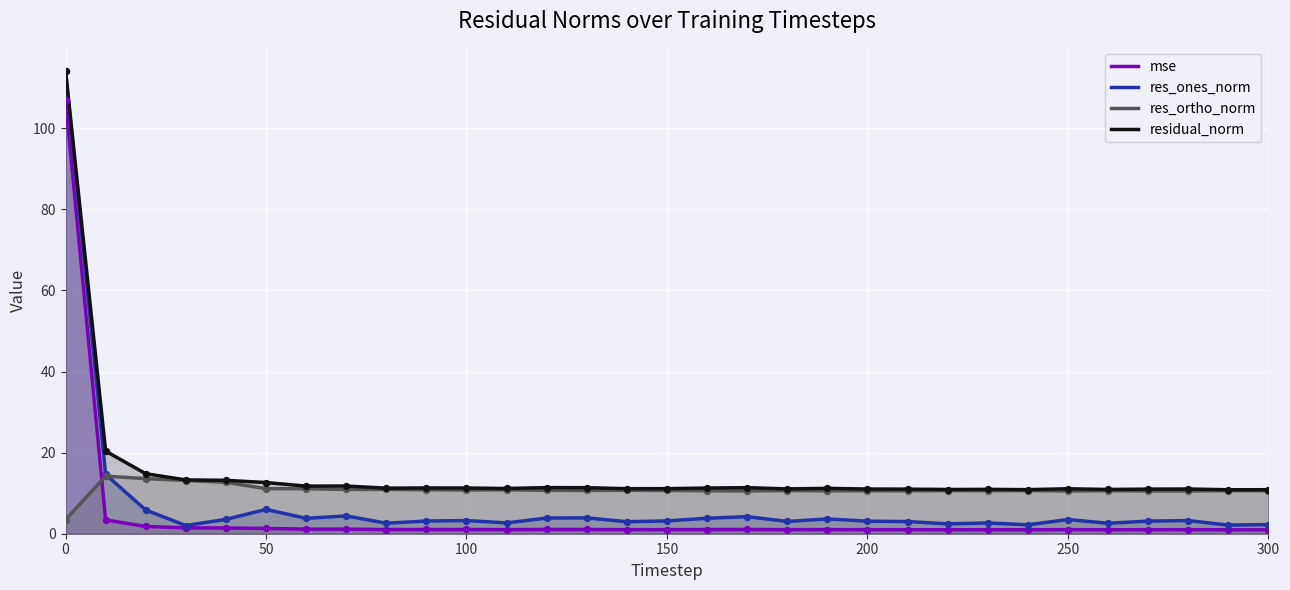

True or false: residual_norm and mse cross at least once.

False